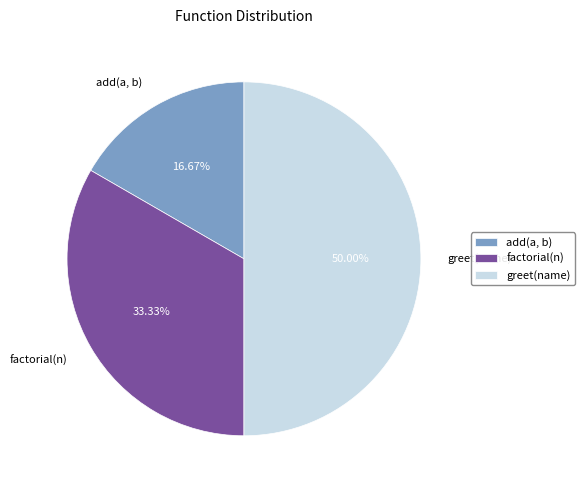

How many slices are in this pie chart?

3